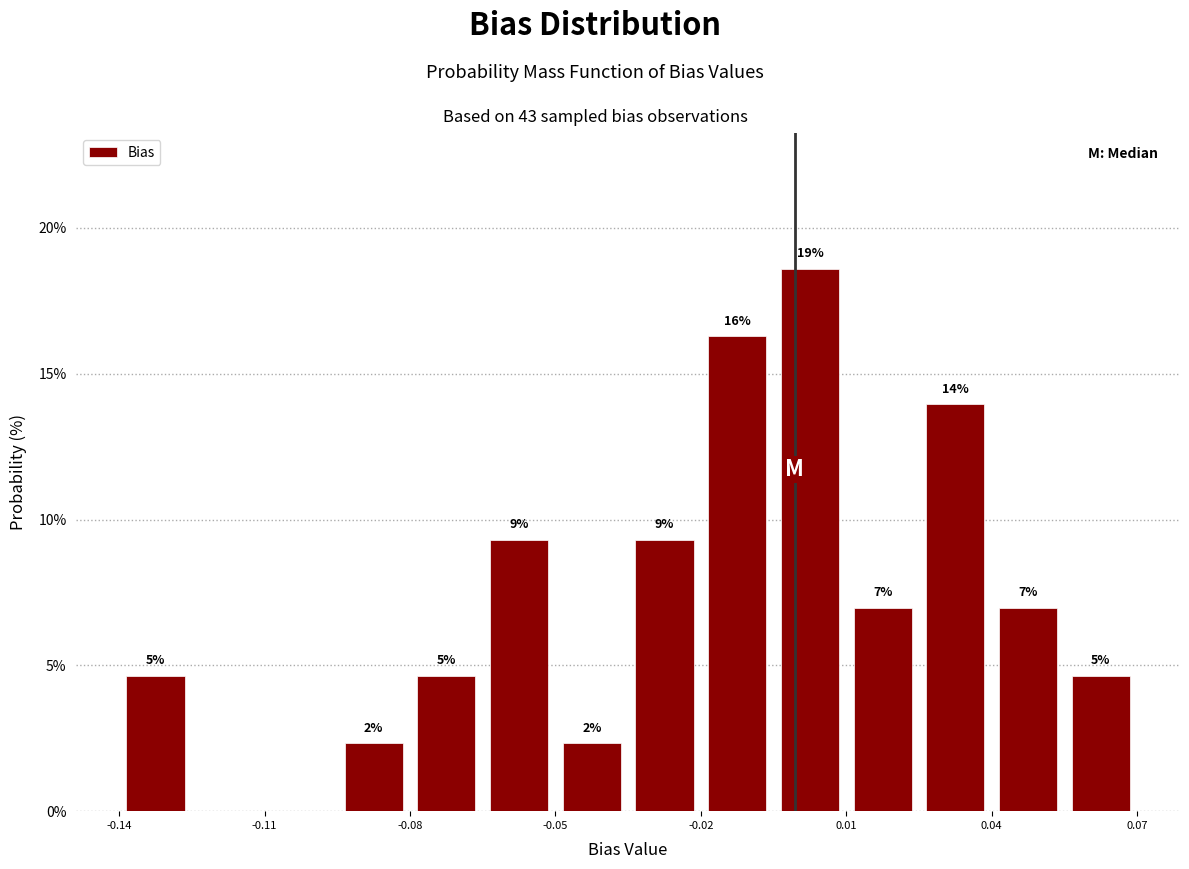

Read against the x-axis, roughly where is the centre of the tallest bar?

0.000